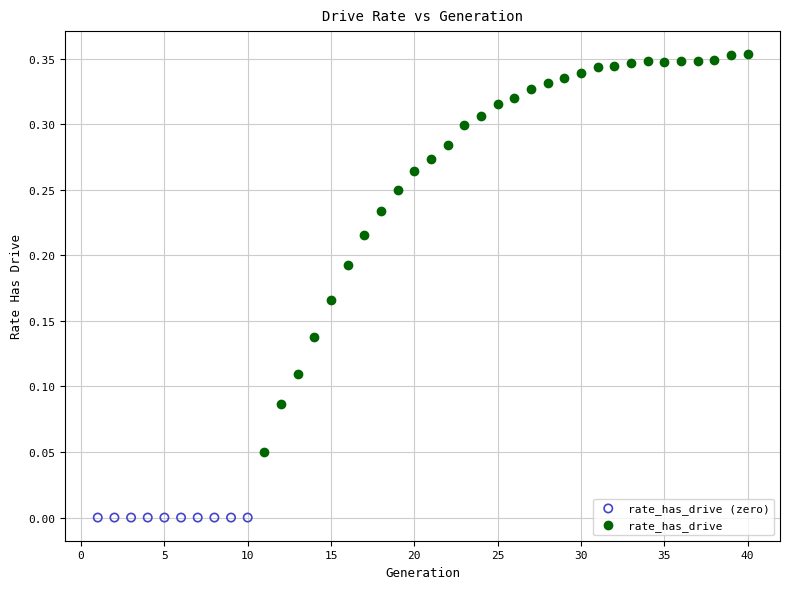

Which series reaches the maximum Y coordinate?

rate_has_drive